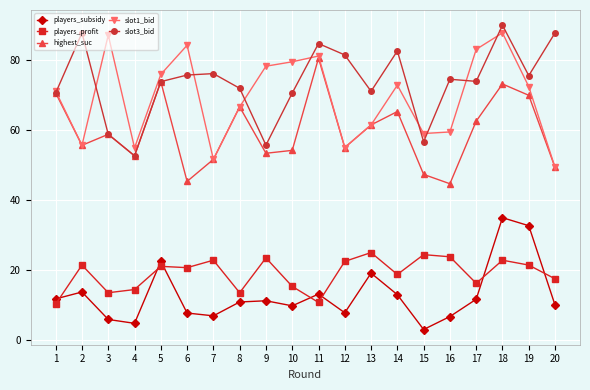

Read the players_subsidy value at 14.

12.9